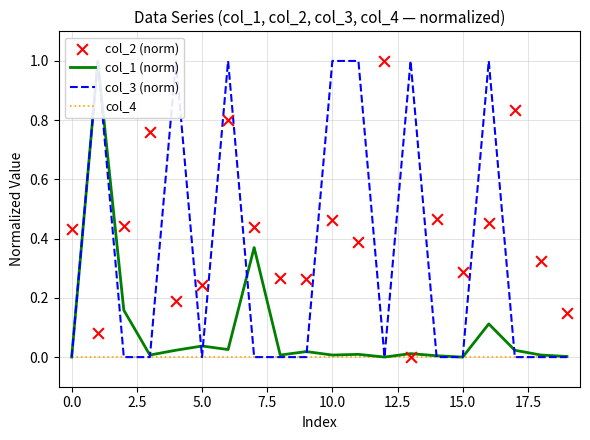

What are all the series names shown in the legend?

col_1 (norm), col_3 (norm), col_4, col_2 (norm)